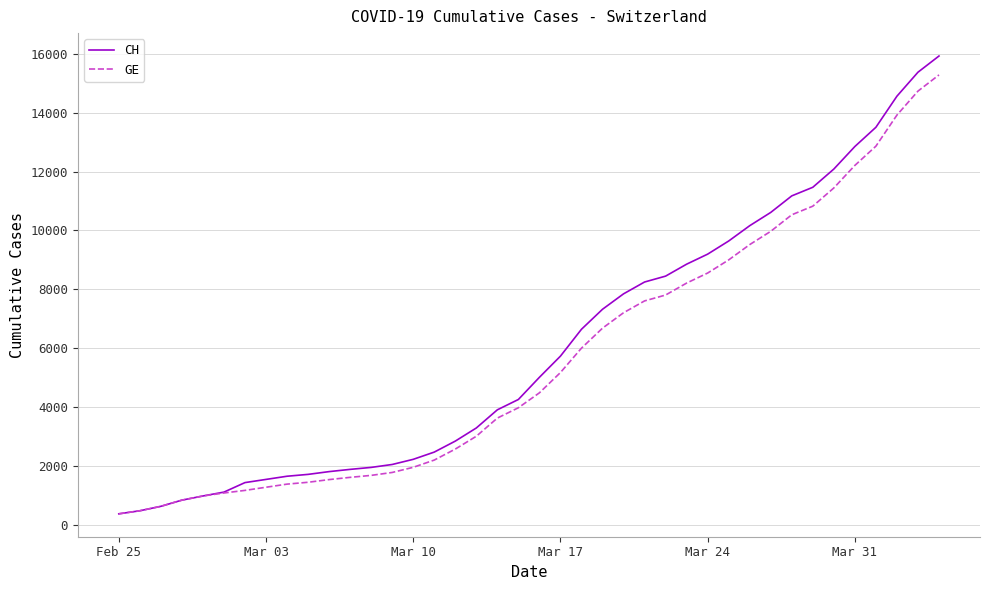

What is the maximum value for CH?

15926